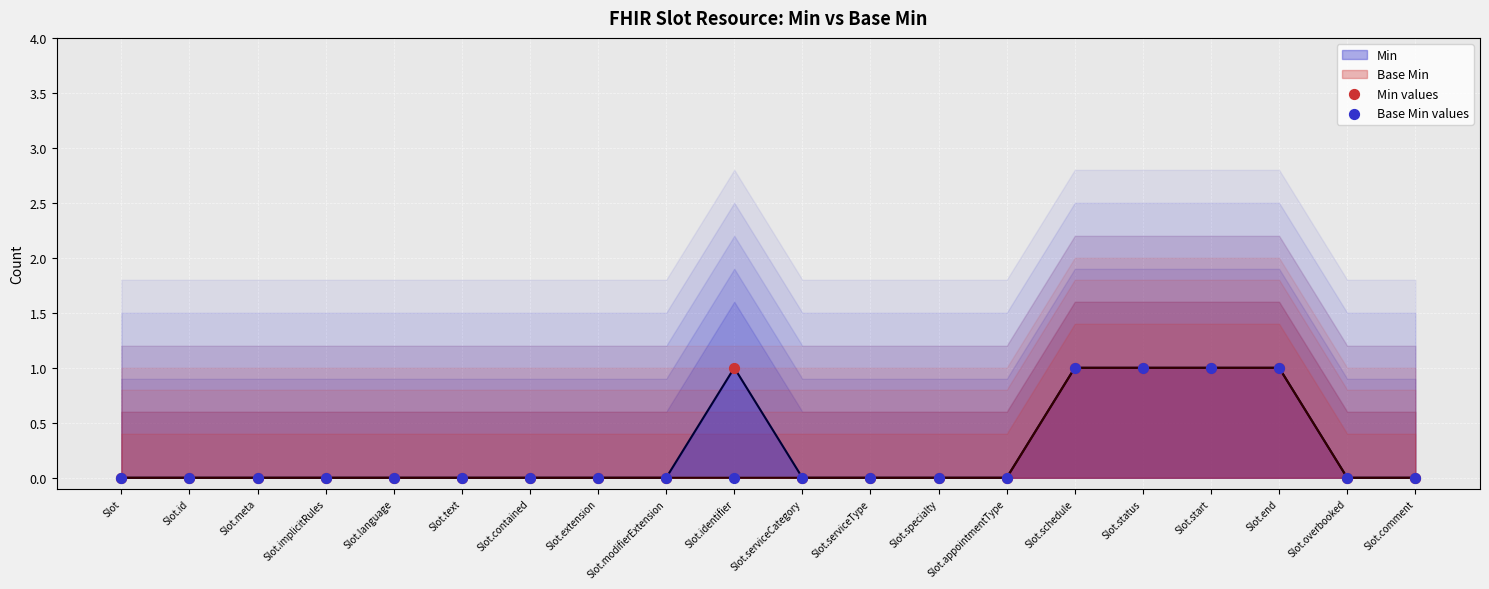

Which series has the widest spread of Y values?

Min values